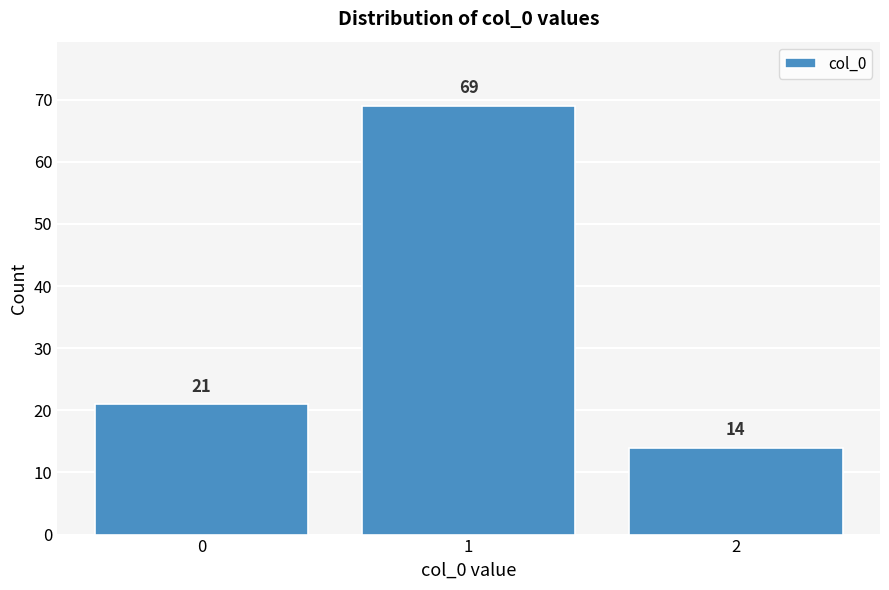

Reading right to left, what are all the values shown in this chart?

2=14	1=69	0=21